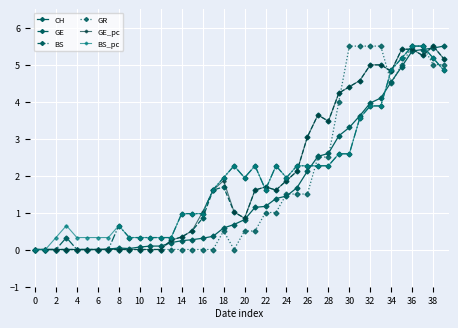

What is the greatest value displayed?

5.5